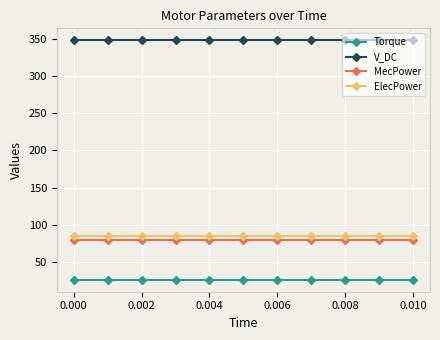

What is the minimum value shown in the chart?

26.0